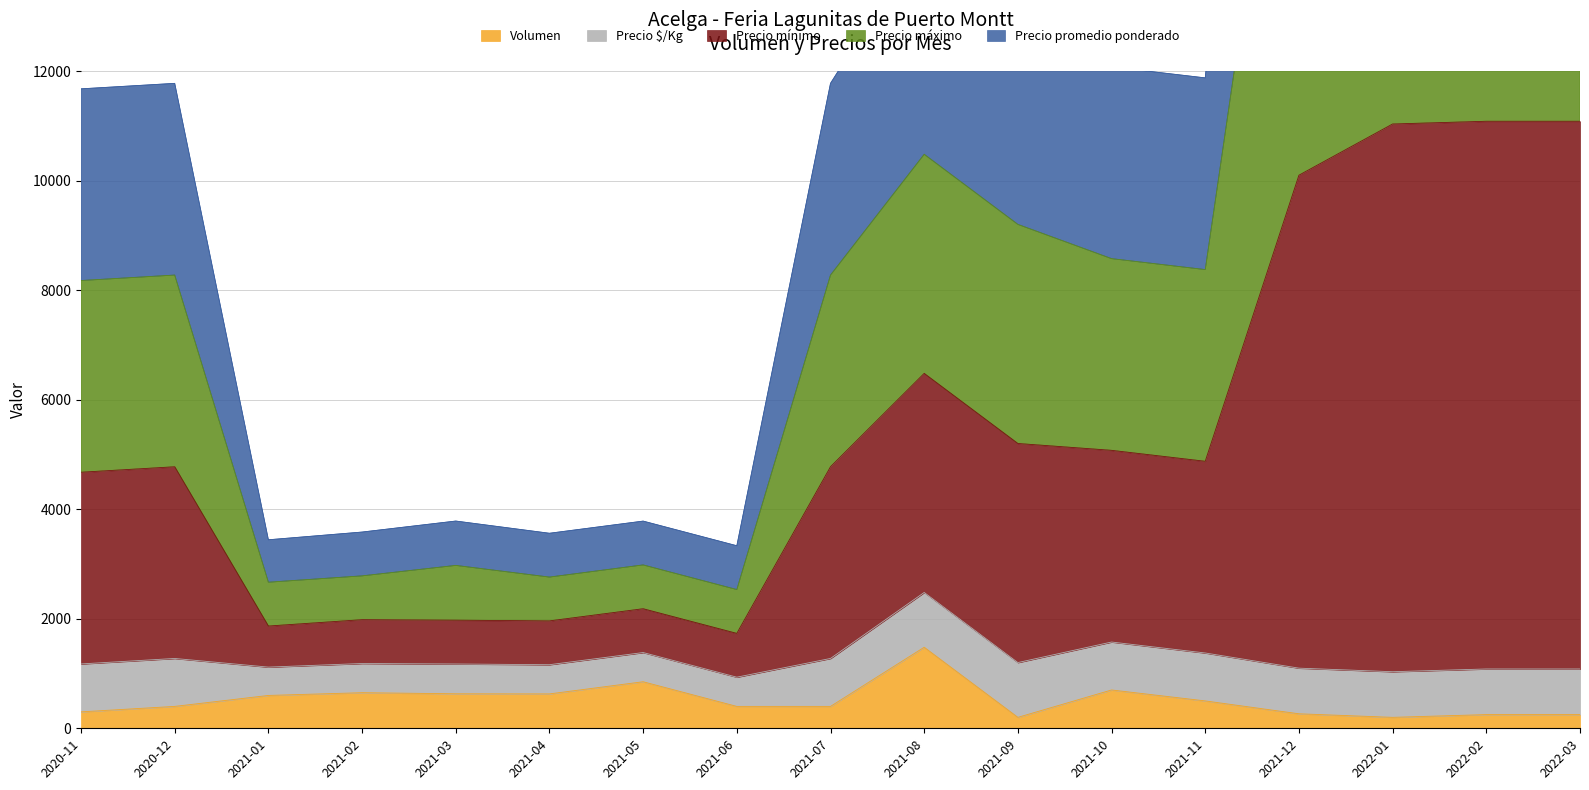

How many data points does each series have?

17